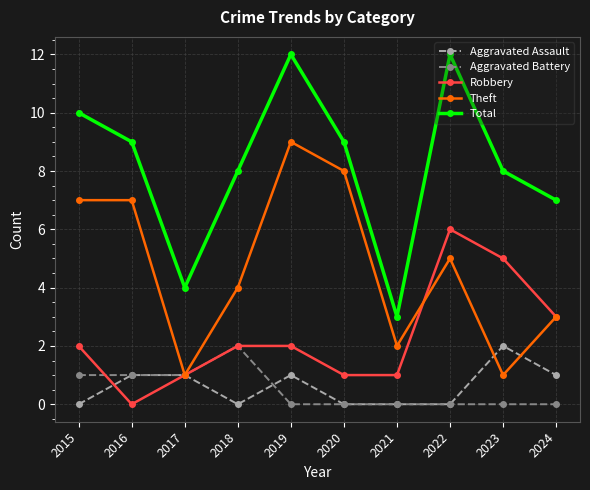

Reading left to right, list all the values displayed in this chart.

Aggravated Assault: 0	1	1	0	1	0	0	0	2	1
Aggravated Battery: 1	1	1	2	0	0	0	0	0	0
Robbery: 2	0	1	2	2	1	1	6	5	3
Theft: 7	7	1	4	9	8	2	5	1	3
Total: 10	9	4	8	12	9	3	12	8	7